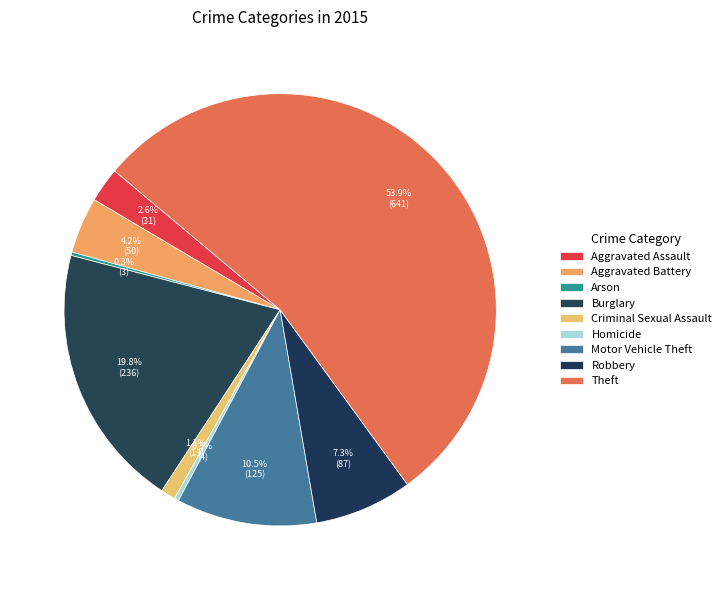

Is there a majority slice in this chart?

Yes